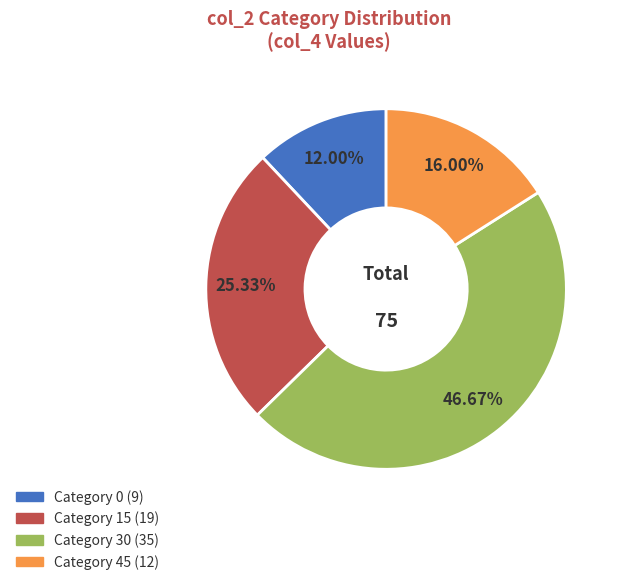

Is there any slice that represents more than half of the pie?

No